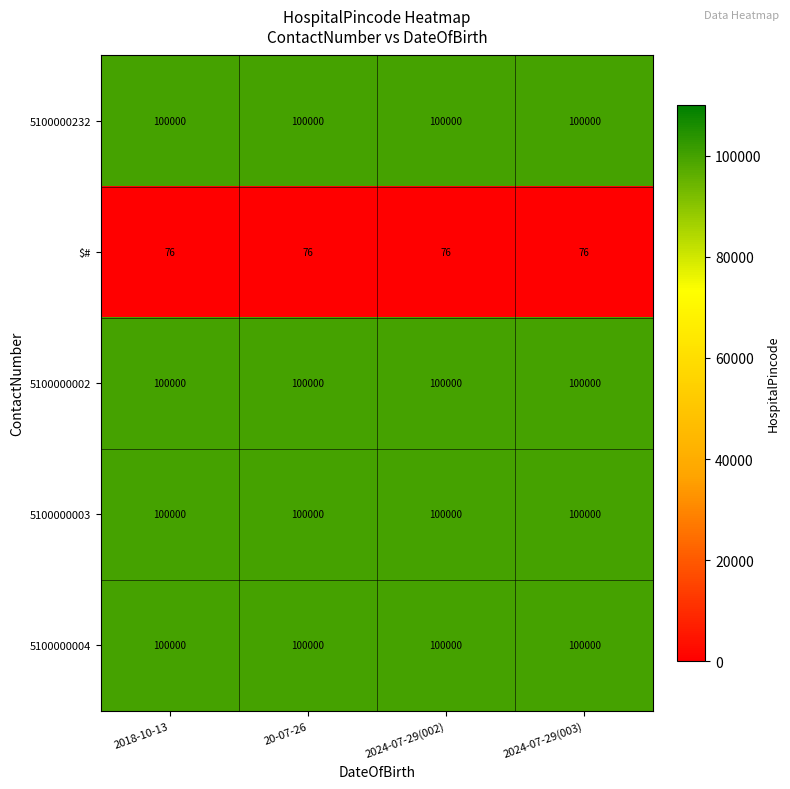

How many data points does each series have?

4